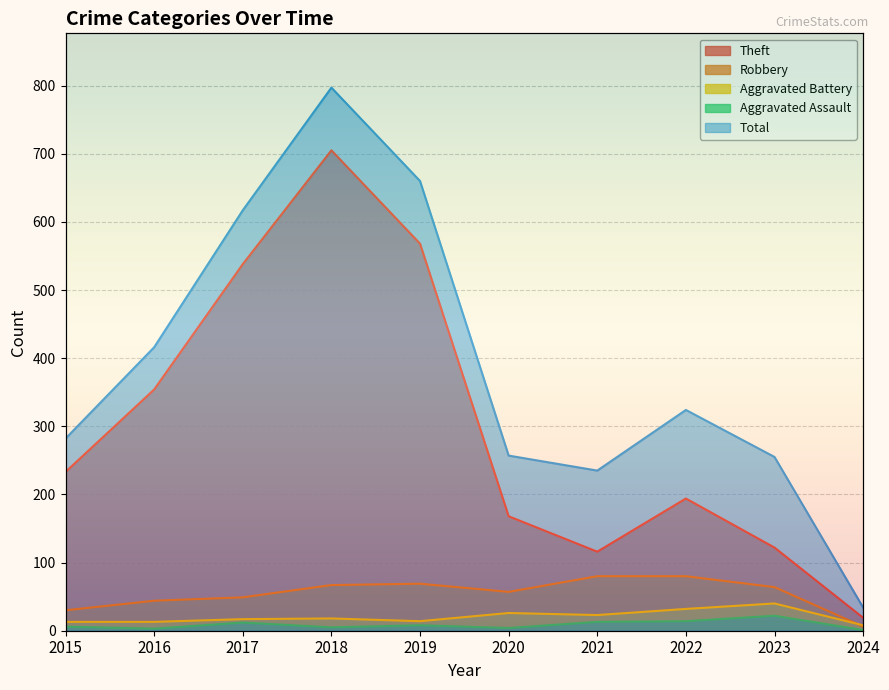

At which category does Theft reach its first local peak?

2018